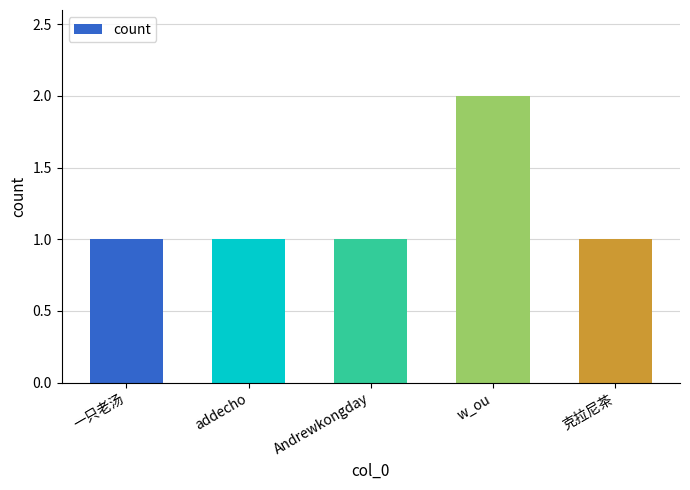

The value at w_ou is 1. True or false?

False